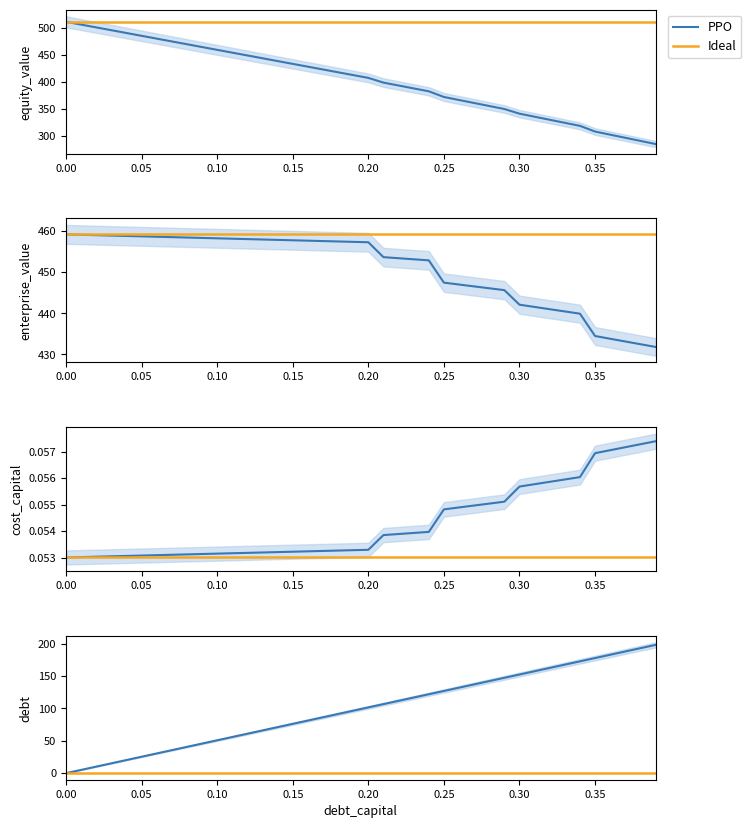

Which series has the widest spread of values?

equity_value